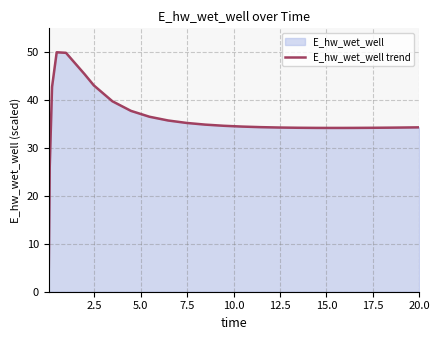

How many data points are less than 34?

2